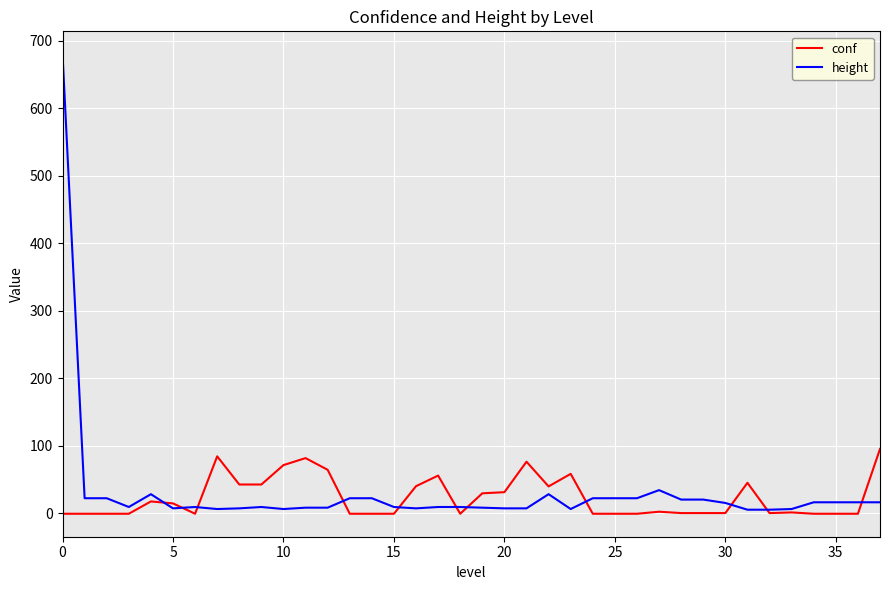

What is the difference between the maximum and second lowest values in the height series?

675.0